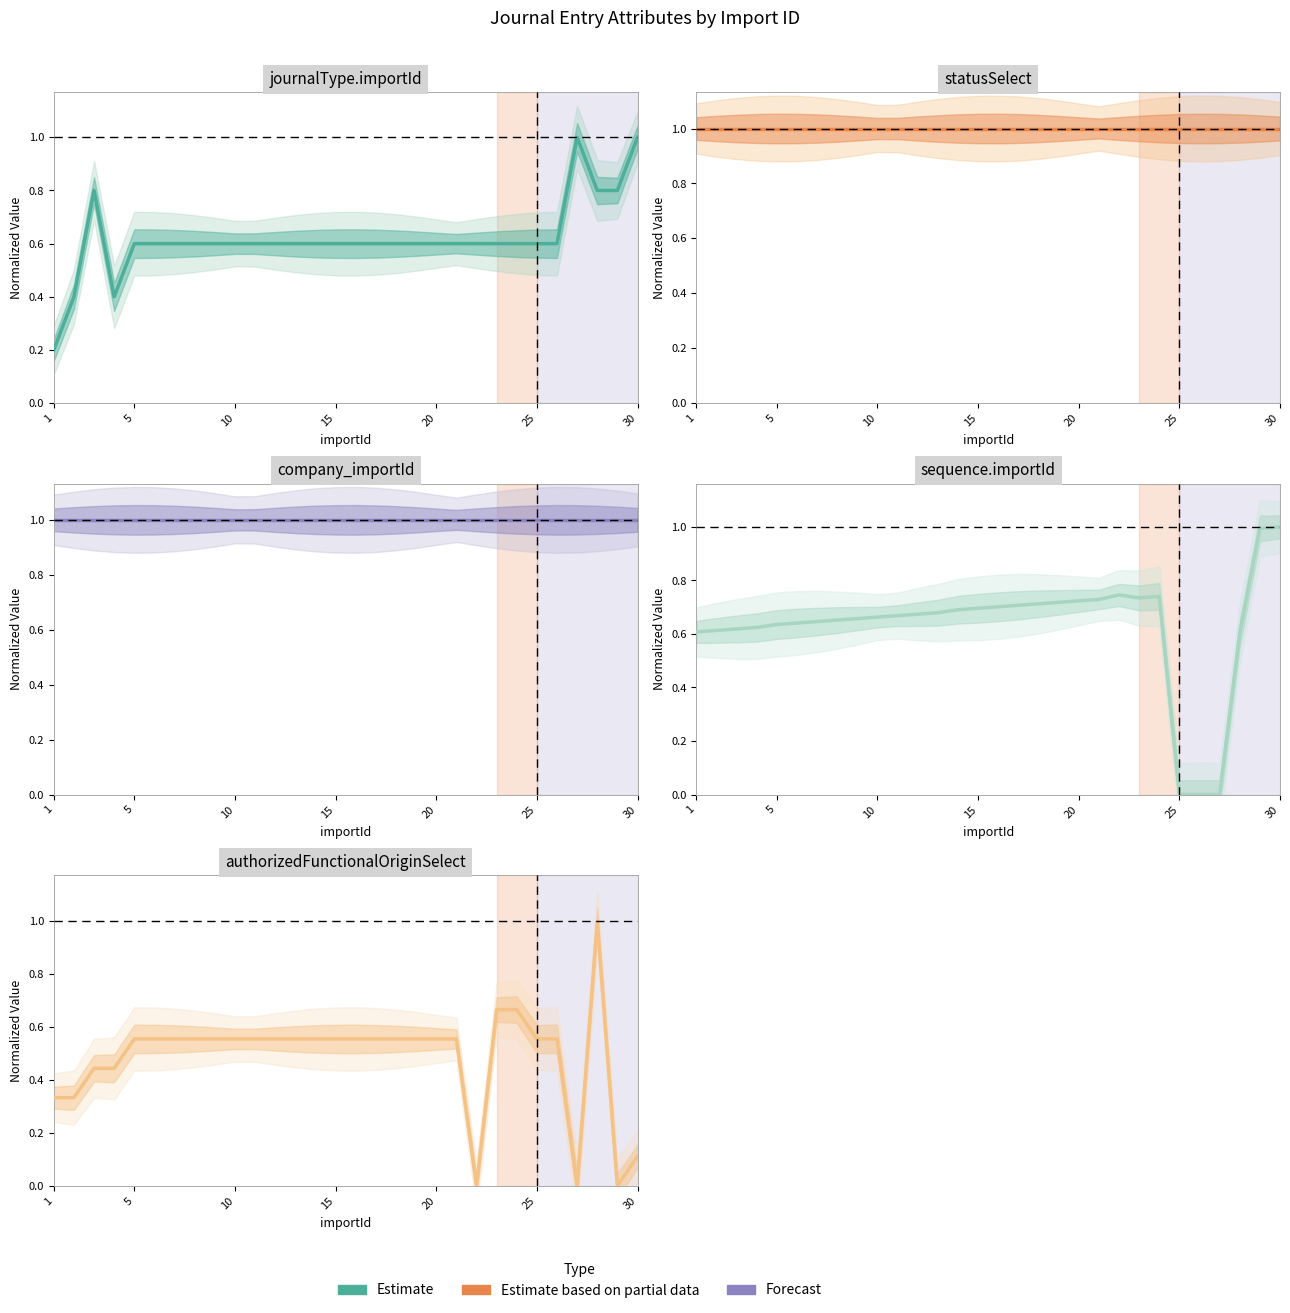

Count the journalType.importId values in the range 0 to 1.

30